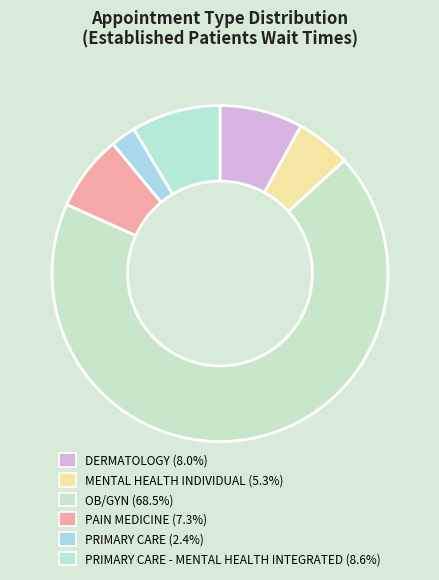

How many segments does this pie chart have?

6